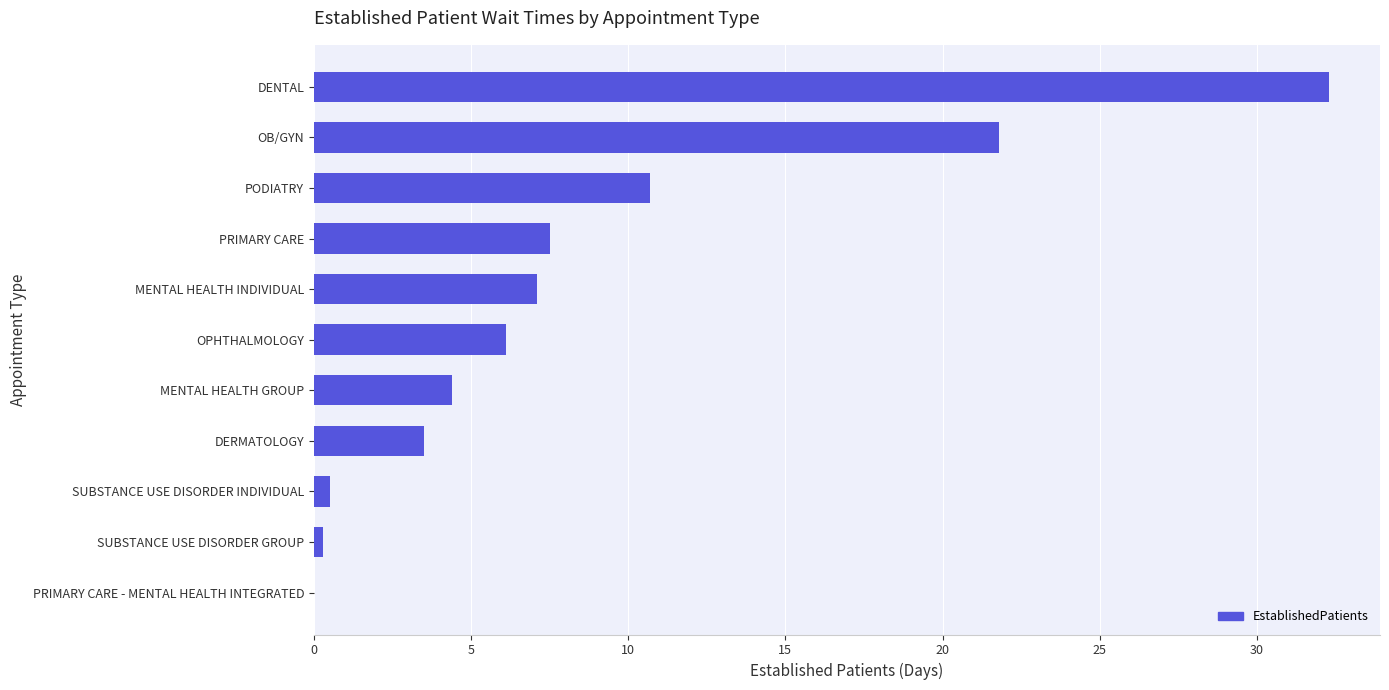

True or false: the data shows 4.4 at PODIATRY.

False